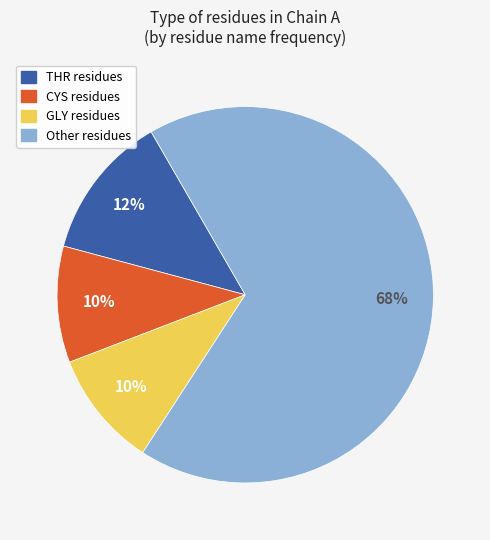

Is there any slice that represents more than half of the pie?

Yes